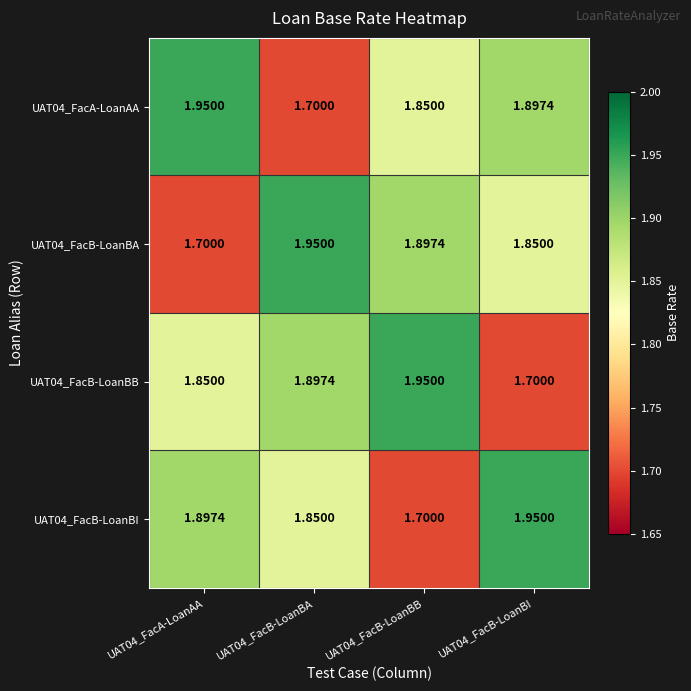

Which series has the largest total across all categories?

UAT04_FacA-LoanAA